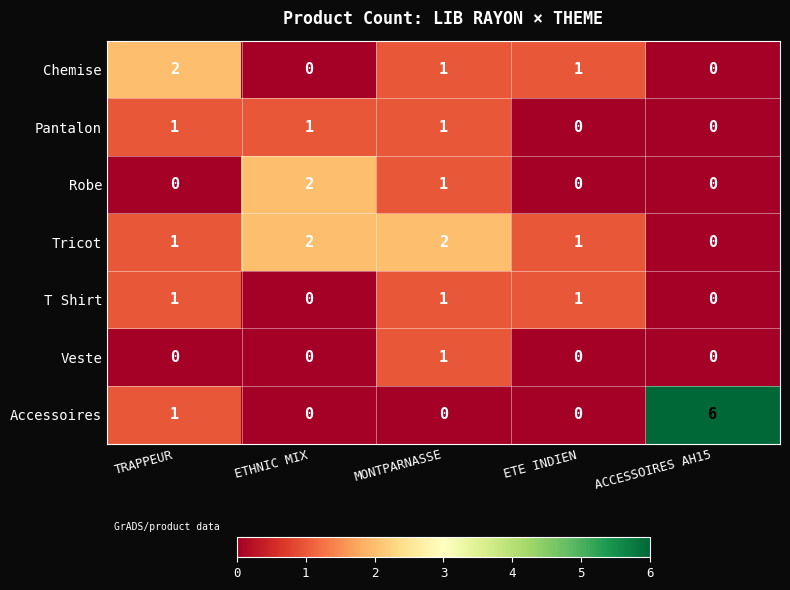

How many values in Accessoires are above zero?

2